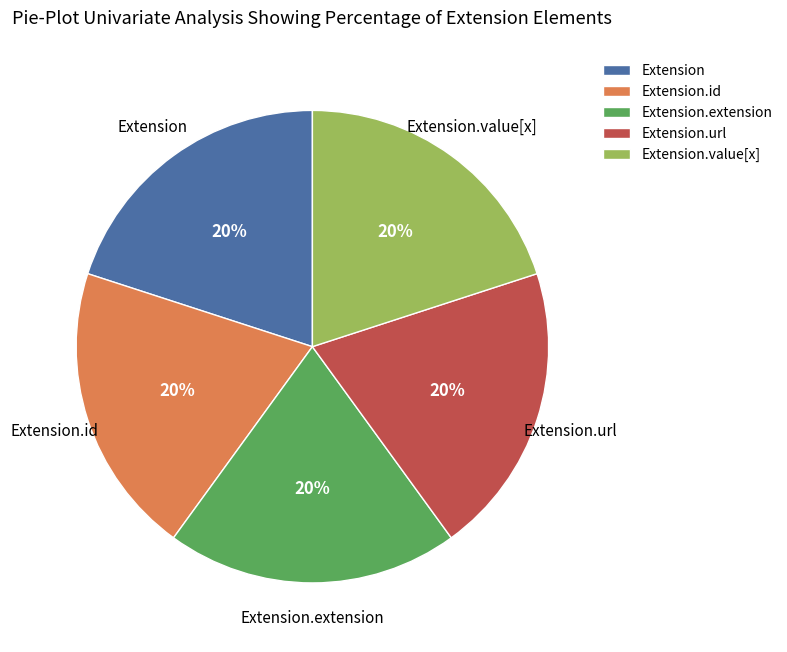

To the nearest percent, what is the combined percentage of Extension.url and Extension.id?

40%